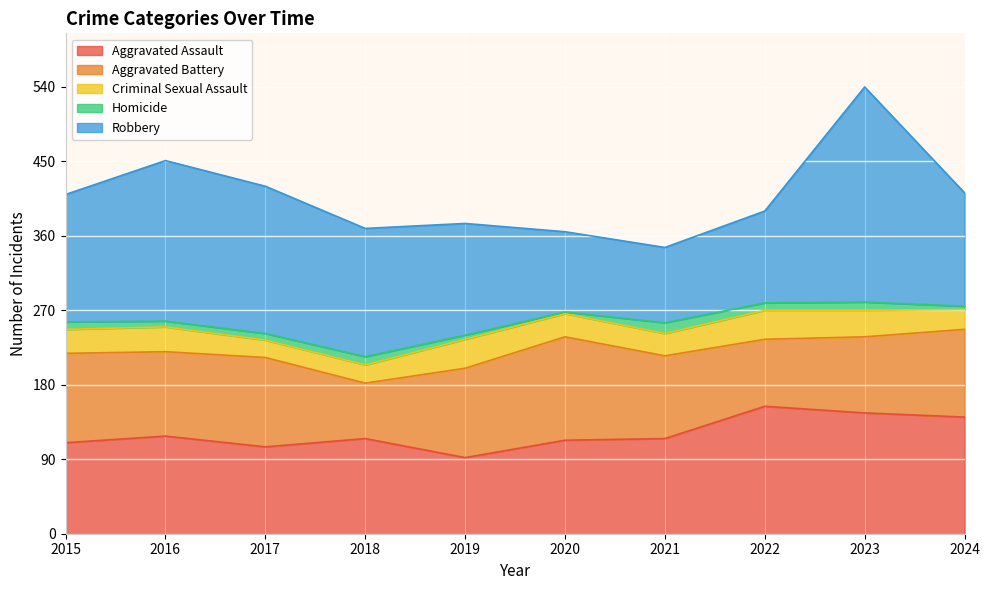

List the series in order of their peak value, highest first.

Robbery, Aggravated Assault, Aggravated Battery, Criminal Sexual Assault, Homicide